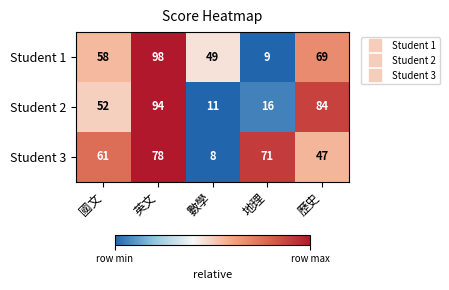

Reading left to right, extract all data points from this chart.

Student 1: 58	98	49	9	69
Student 2: 52	94	11	16	84
Student 3: 61	78	8	71	47